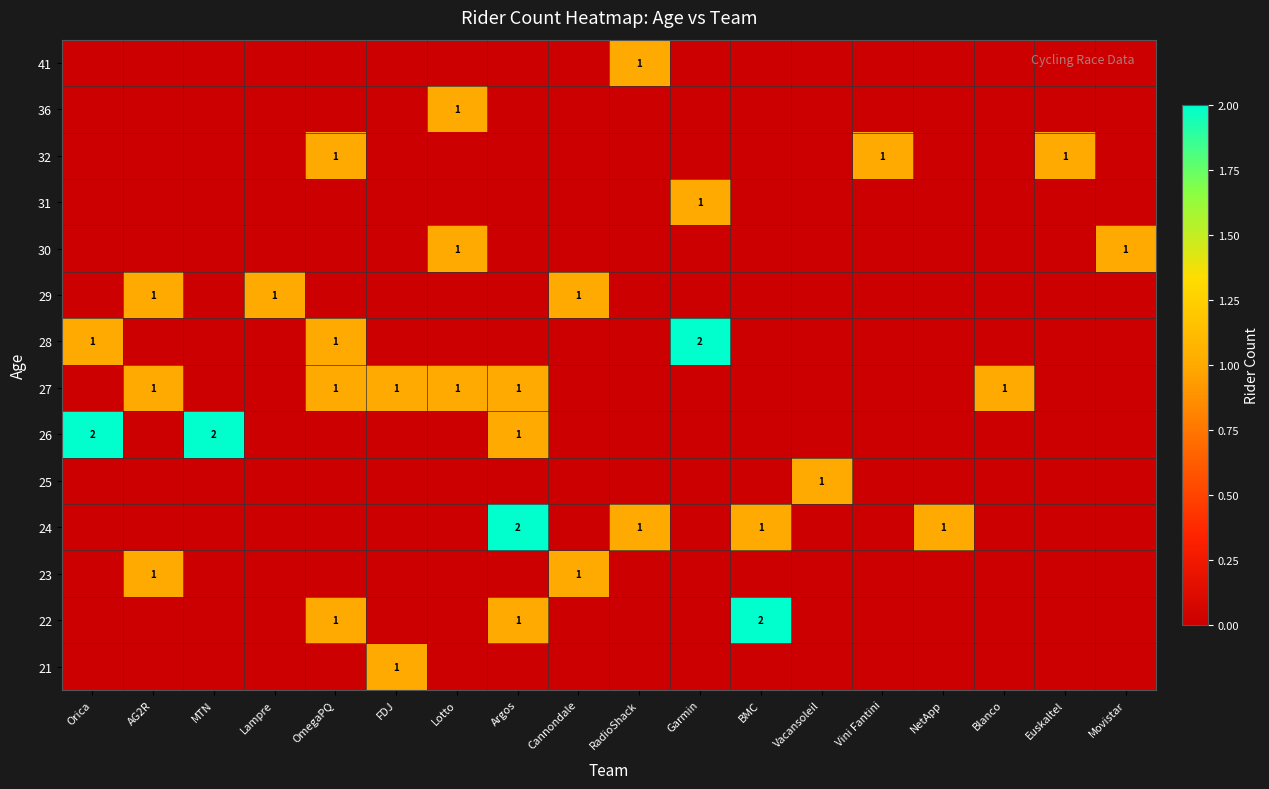

Rank the categories by 28 value from lowest to highest.

AG2R, MTN, Lampre, FDJ, Lotto, Argos, Cannondale, RadioShack, BMC, Vacansoleil, Vini Fantini, NetApp, Blanco, Euskaltel, Movistar, Orica, OmegaPQ, Garmin